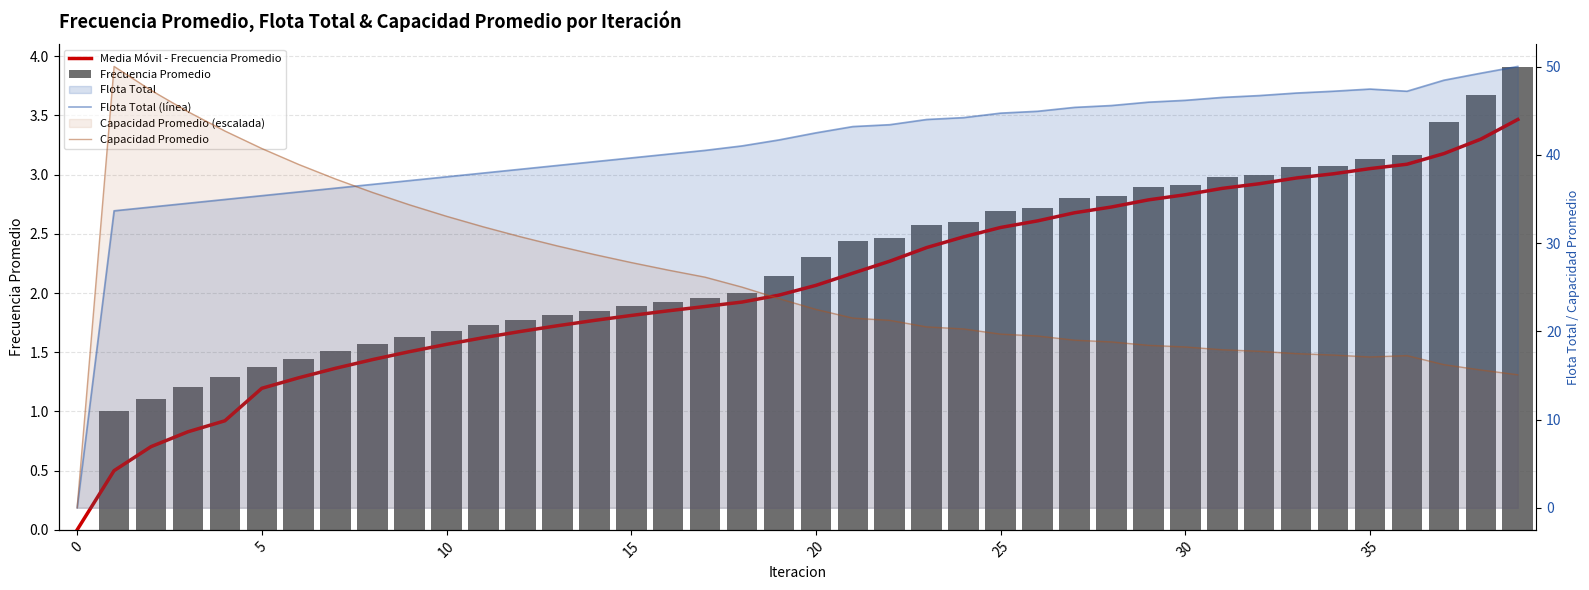

Which series has the widest spread of values?

Flota Total (línea)